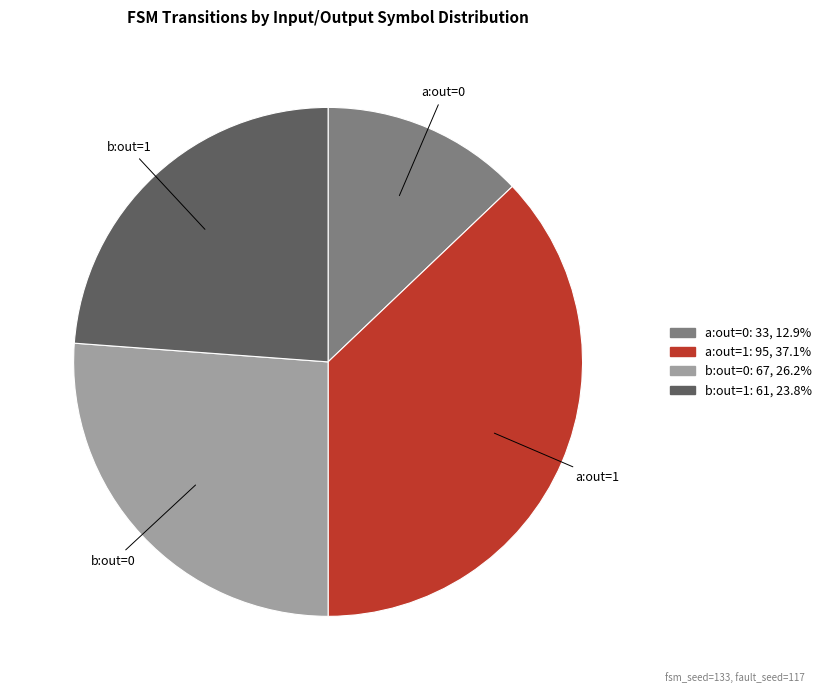

Count the number of slices in the pie.

4